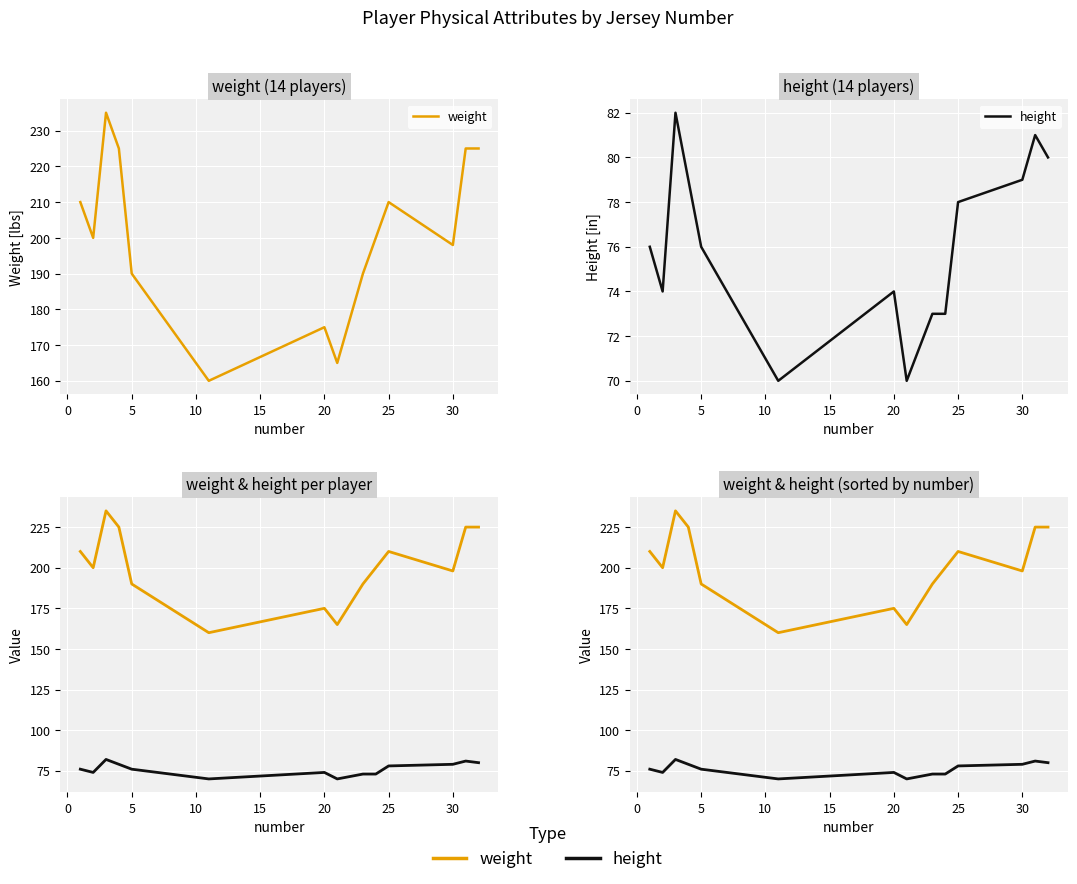

What is the sum of all weight values?

2808